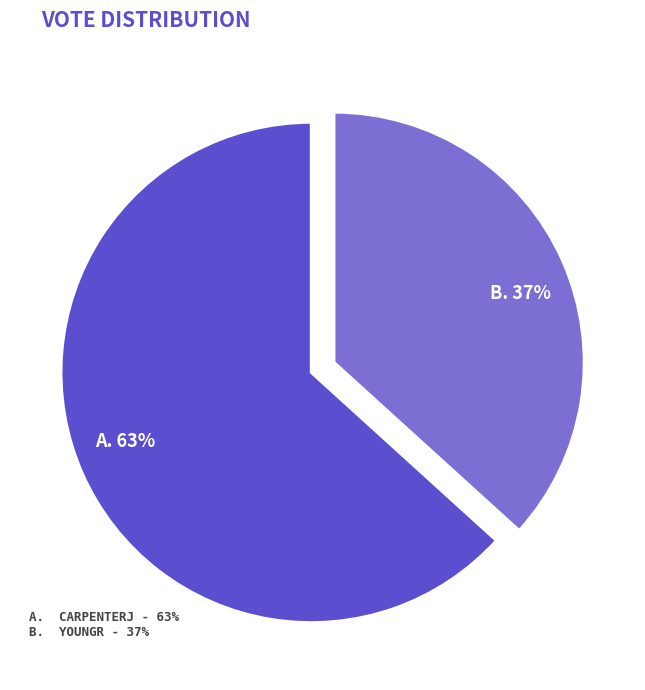

Does any single category account for the majority?

Yes